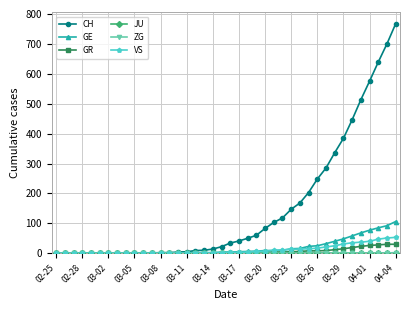

What is the highest value of the CH series?

767